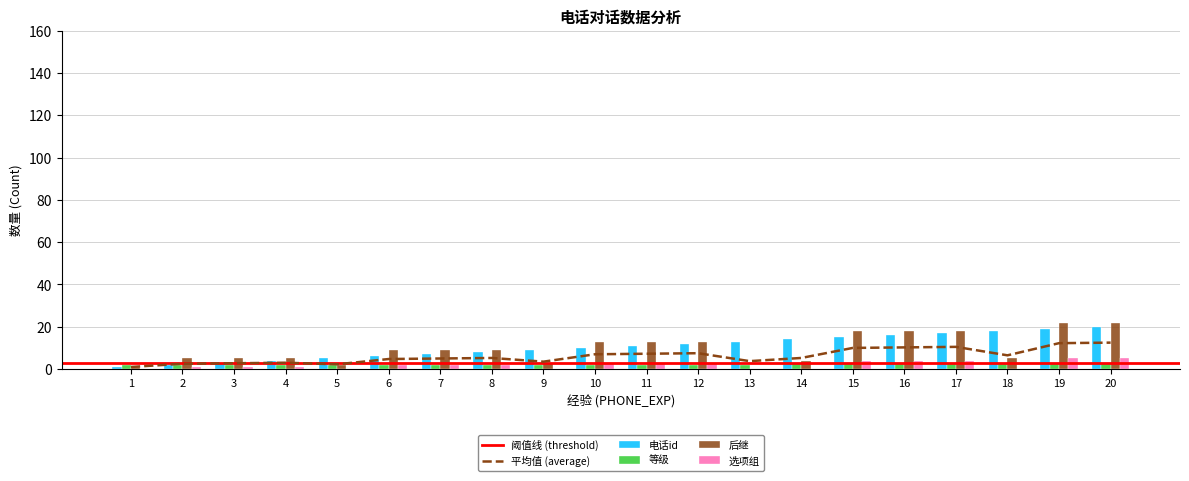

What is the maximum value shown in the chart?

22